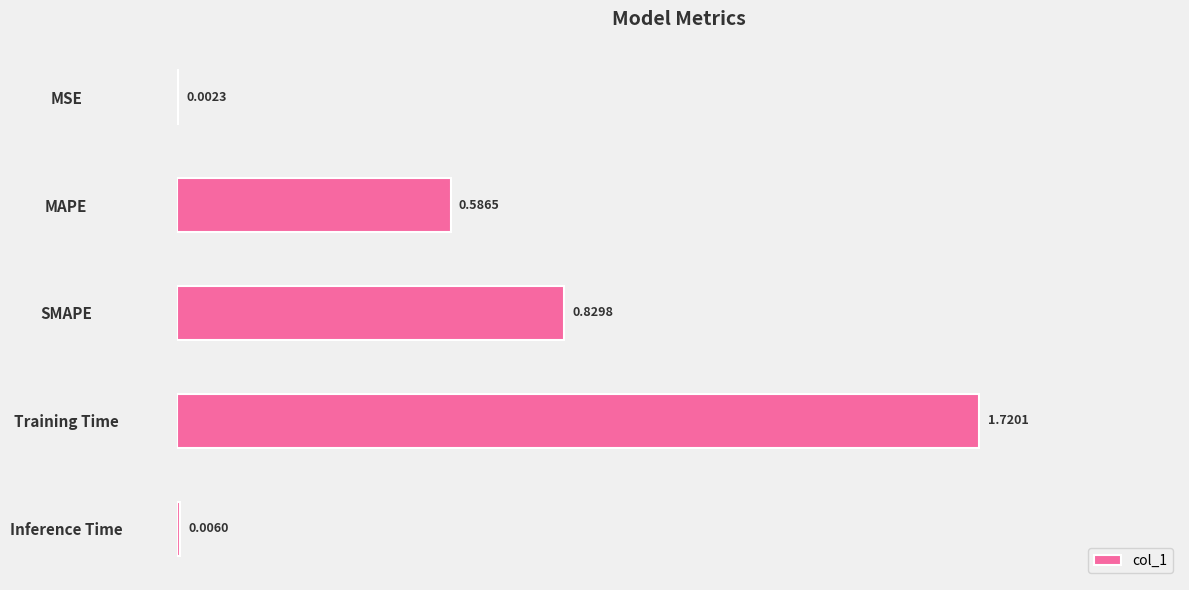

Which label corresponds to the largest value in the chart?

Training Time